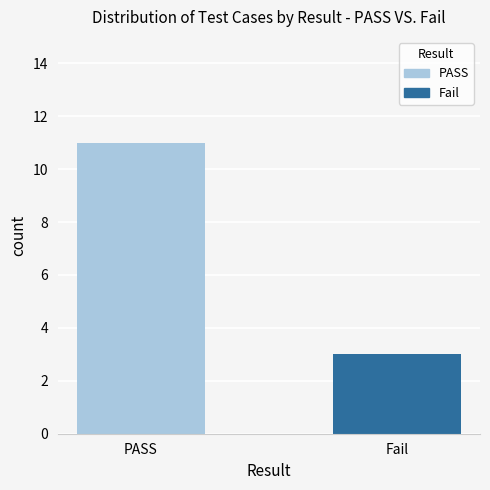

Approximately how many times larger is the value at PASS compared to Fail?

3.7